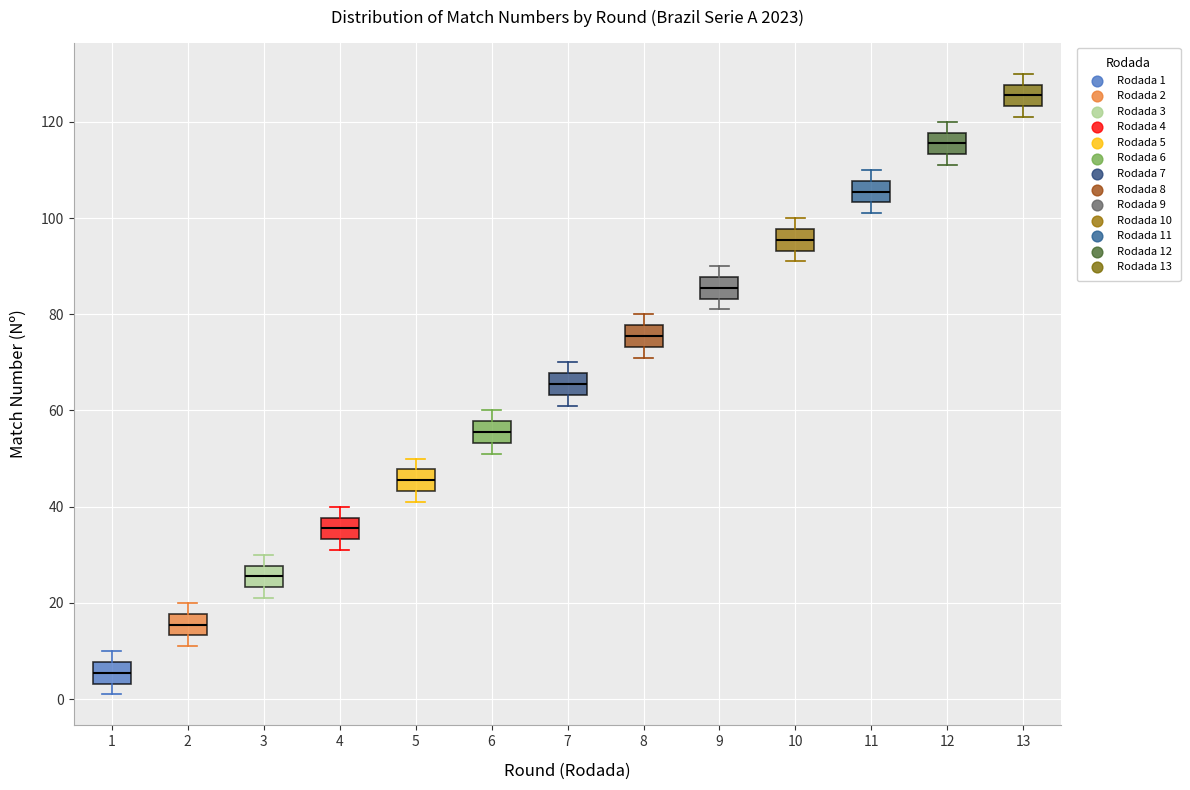

Reading left to right, transcribe this box plot: for each box, give where its median line is, the range the box spans, and where its two whiskers end, as read against the y-axis. The values are not printed on the chart, so give them approximately, as read against the axis.

1: median 6, box 4 to 8, whiskers 2 to 10
2: median 16, box 14 to 18, whiskers 12 to 20
3: median 26, box 24 to 28, whiskers 22 to 30
4: median 36, box 34 to 38, whiskers 32 to 40
5: median 46, box 44 to 48, whiskers 42 to 50
6: median 56, box 54 to 58, whiskers 52 to 60
7: median 66, box 64 to 68, whiskers 62 to 70
8: median 76, box 74 to 78, whiskers 72 to 80
9: median 86, box 84 to 88, whiskers 82 to 90
10: median 96, box 94 to 98, whiskers 92 to 100
11: median 106, box 104 to 108, whiskers 102 to 110
12: median 116, box 114 to 118, whiskers 112 to 120
13: median 126, box 124 to 128, whiskers 122 to 130